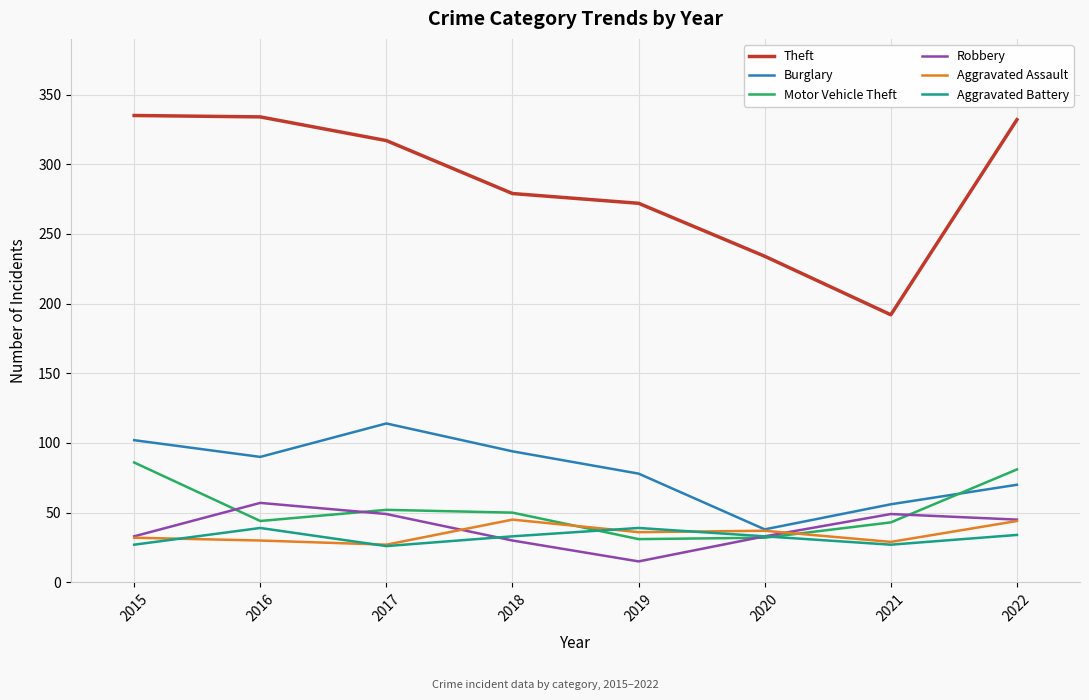

What is the minimum value for Robbery?

15